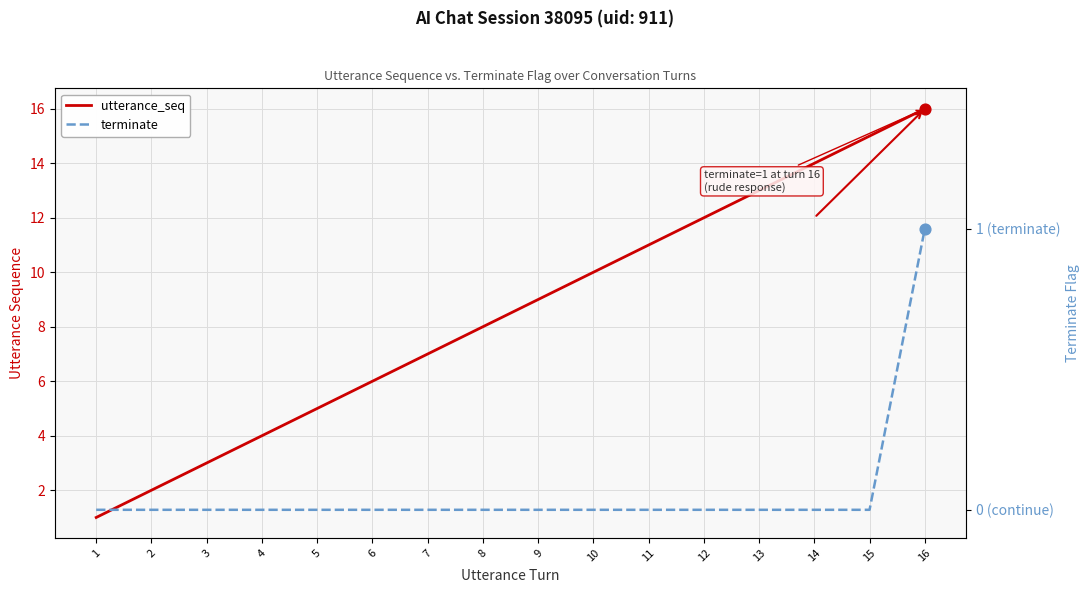

Which series contains the highest Y value?

utterance_seq